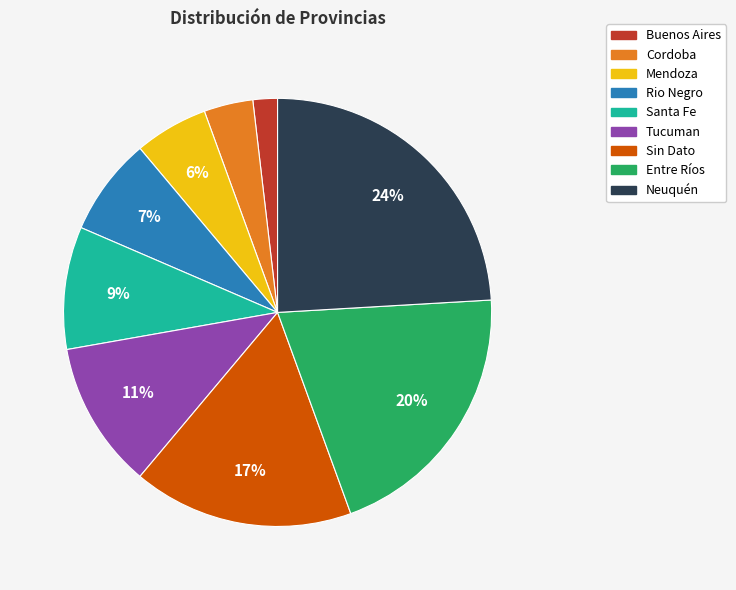

Between Neuquén and Santa Fe, which is larger?

Neuquén